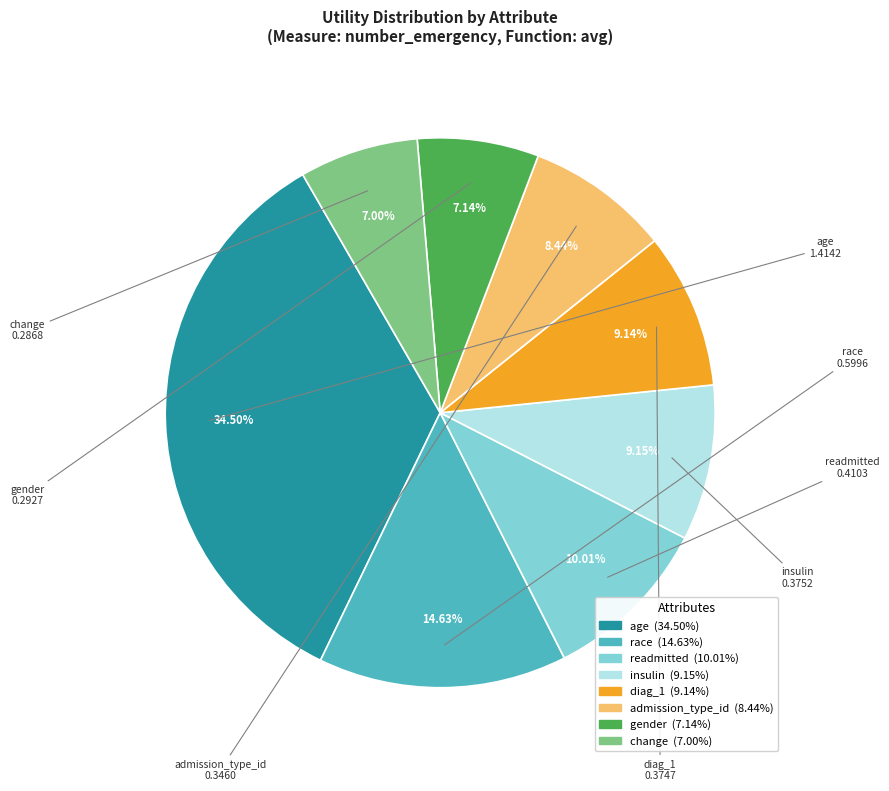

Is there a majority slice in this chart?

No